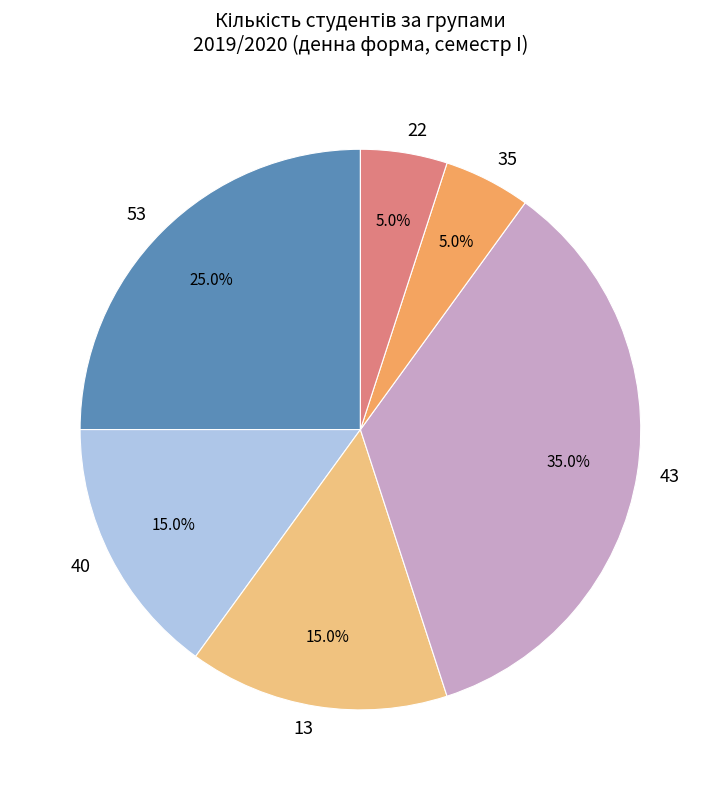

Is there a majority slice in this chart?

No